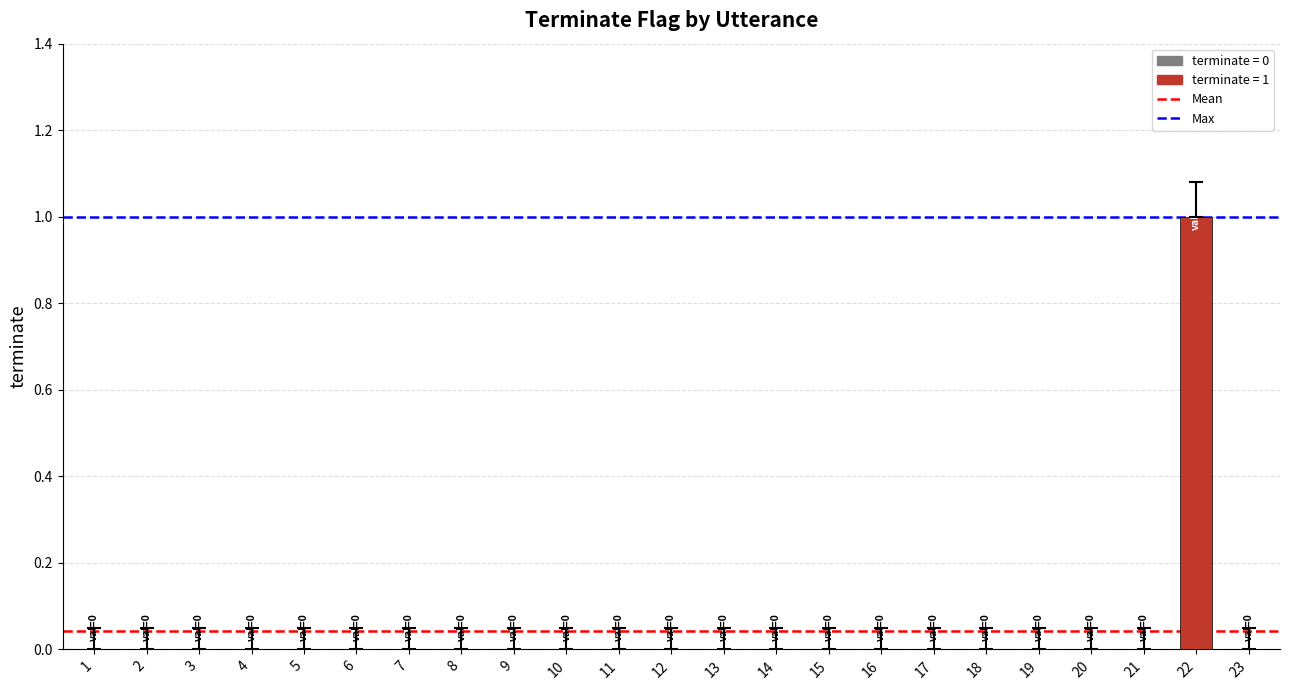

Which label corresponds to the largest value in the chart?

22